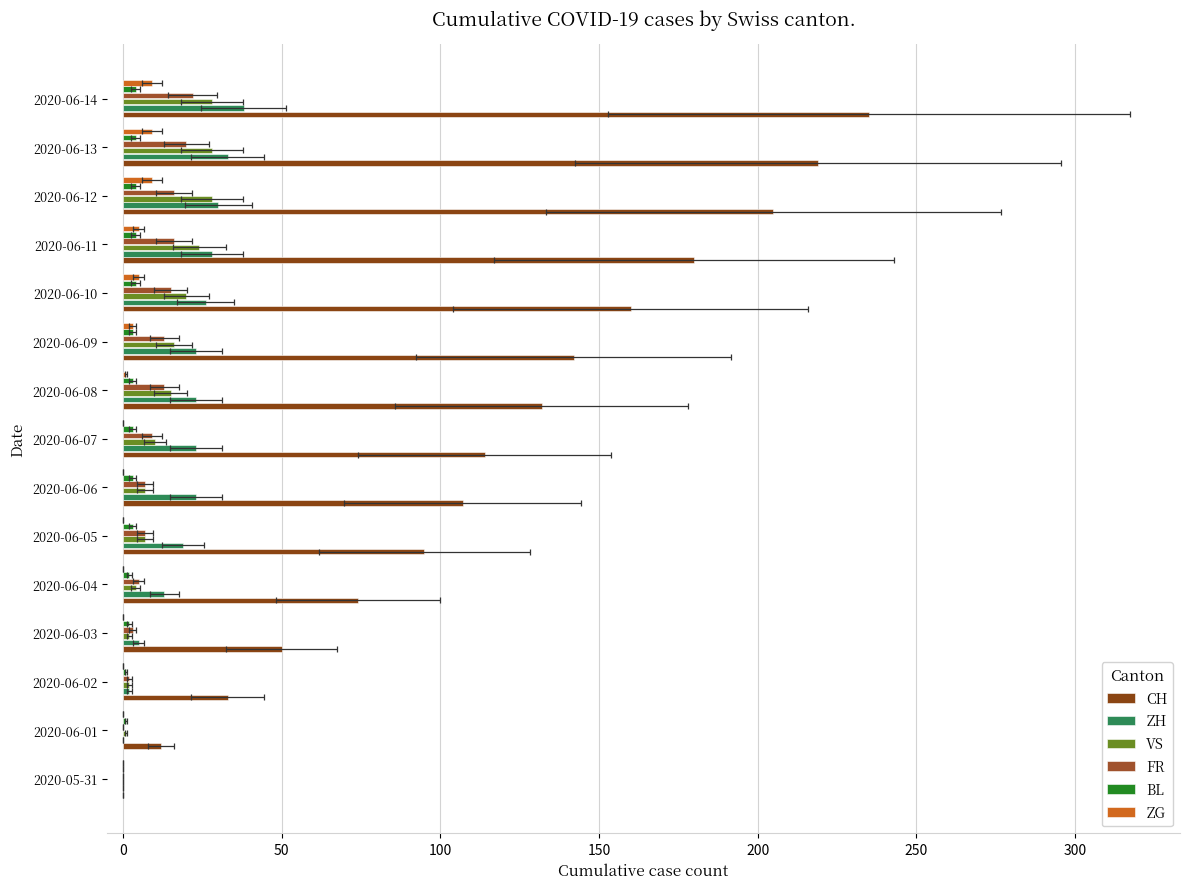

What position from the right is 2020-06-12?

3